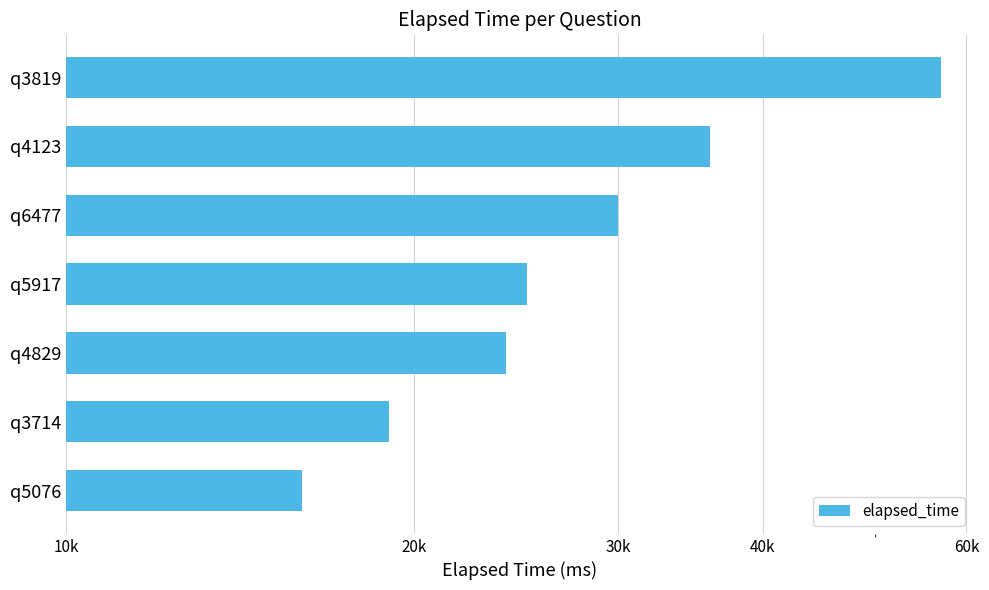

True or false: the data shows 39674 at q6477.

False